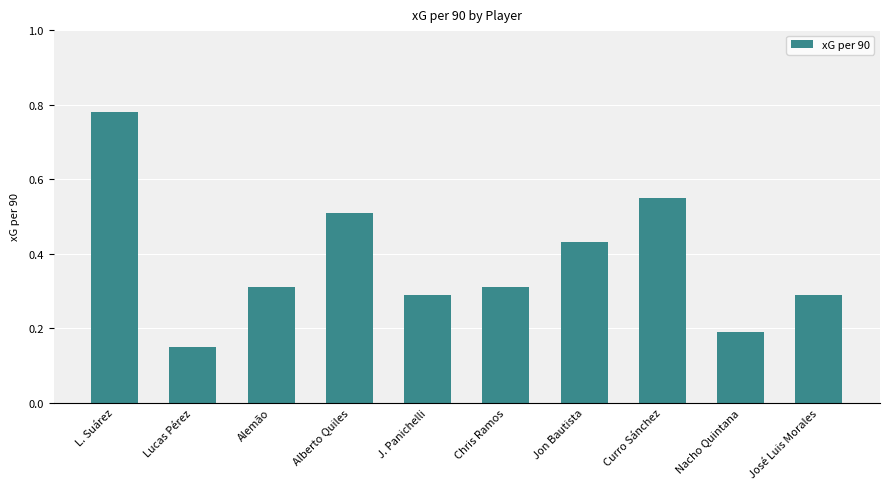

Between Curro Sánchez and Alemão, which is larger?

Curro Sánchez